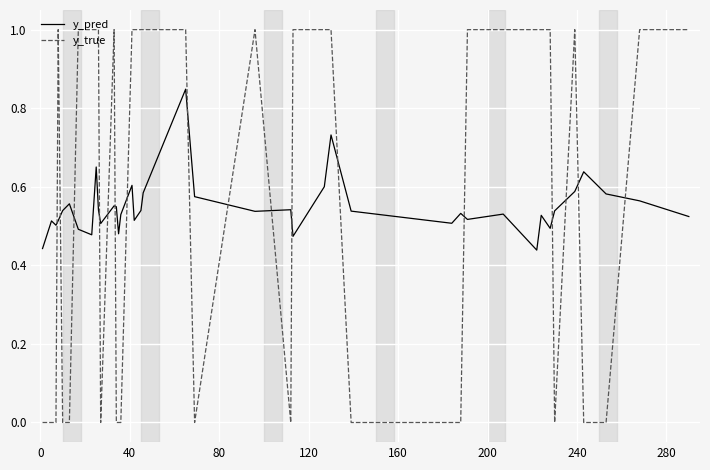

How many times do y_true and y_pred cross each other?

17